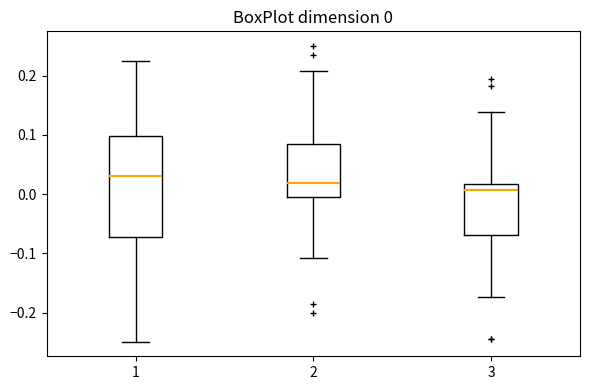

Comparing the boxes themselves (not the whiskers), which one is the tallest?

1